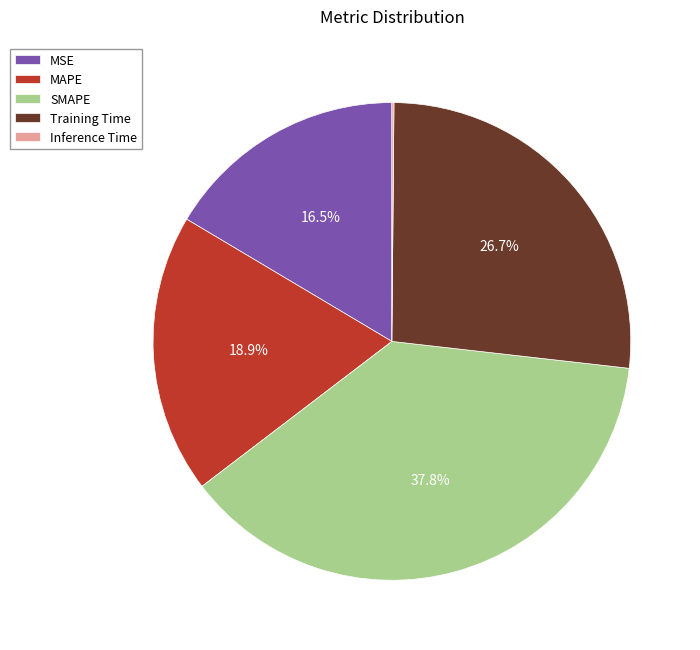

The Training Time slice represents 39% of the pie. True or false?

False